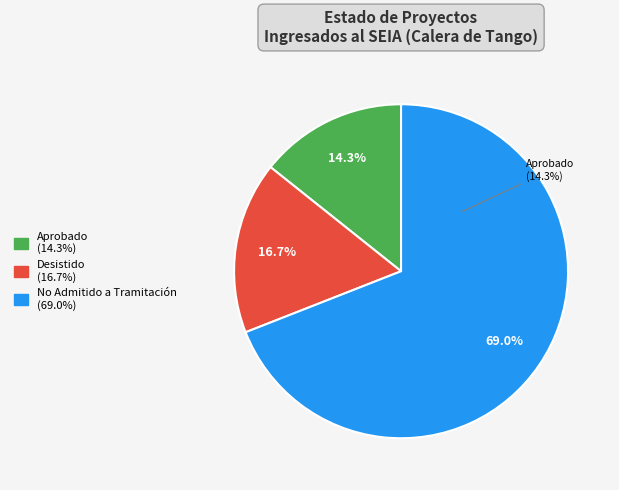

What is the largest slice in the pie chart?

No Admitido a Tramitación